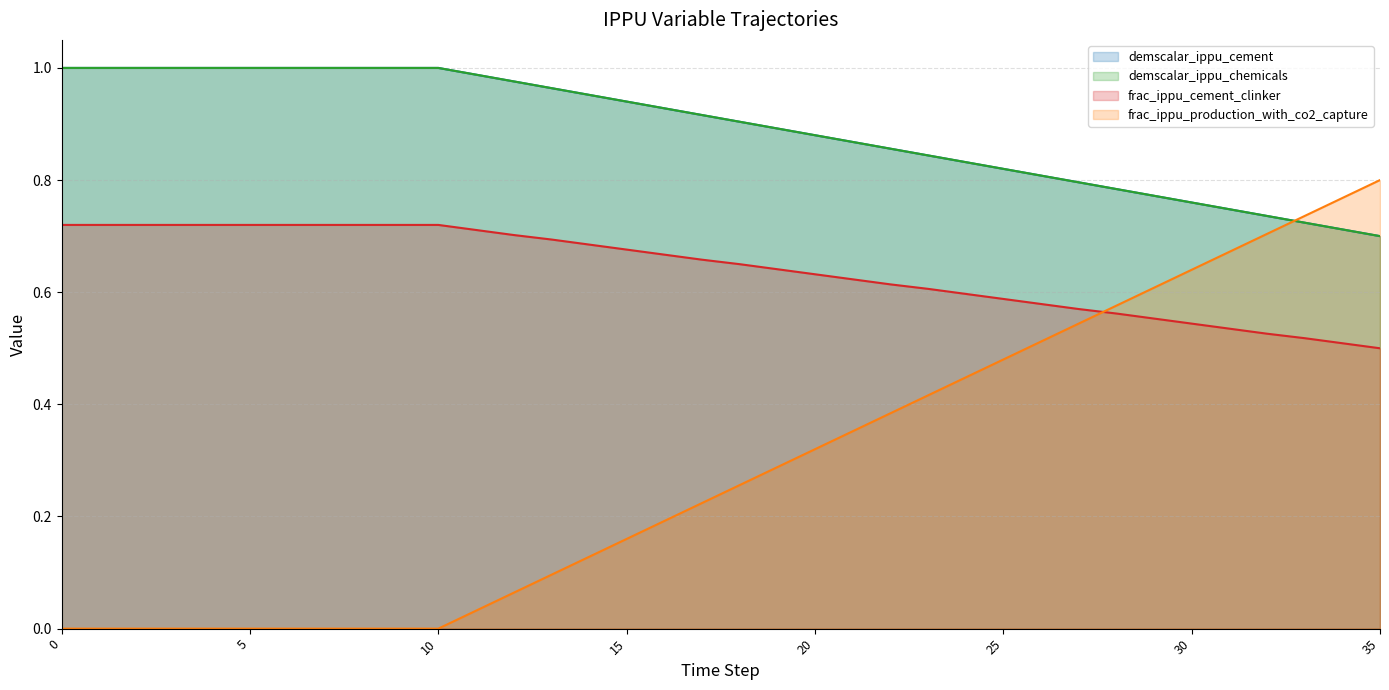

Is it true that demscalar_ippu_cement equals 0.9 at 20?

True